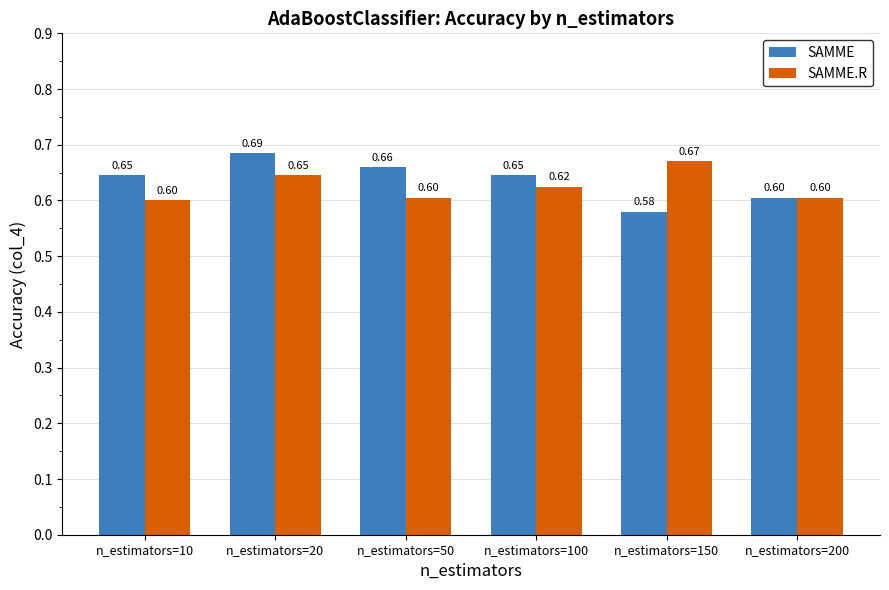

At which category is the sum across all series the highest?

n_estimators=20